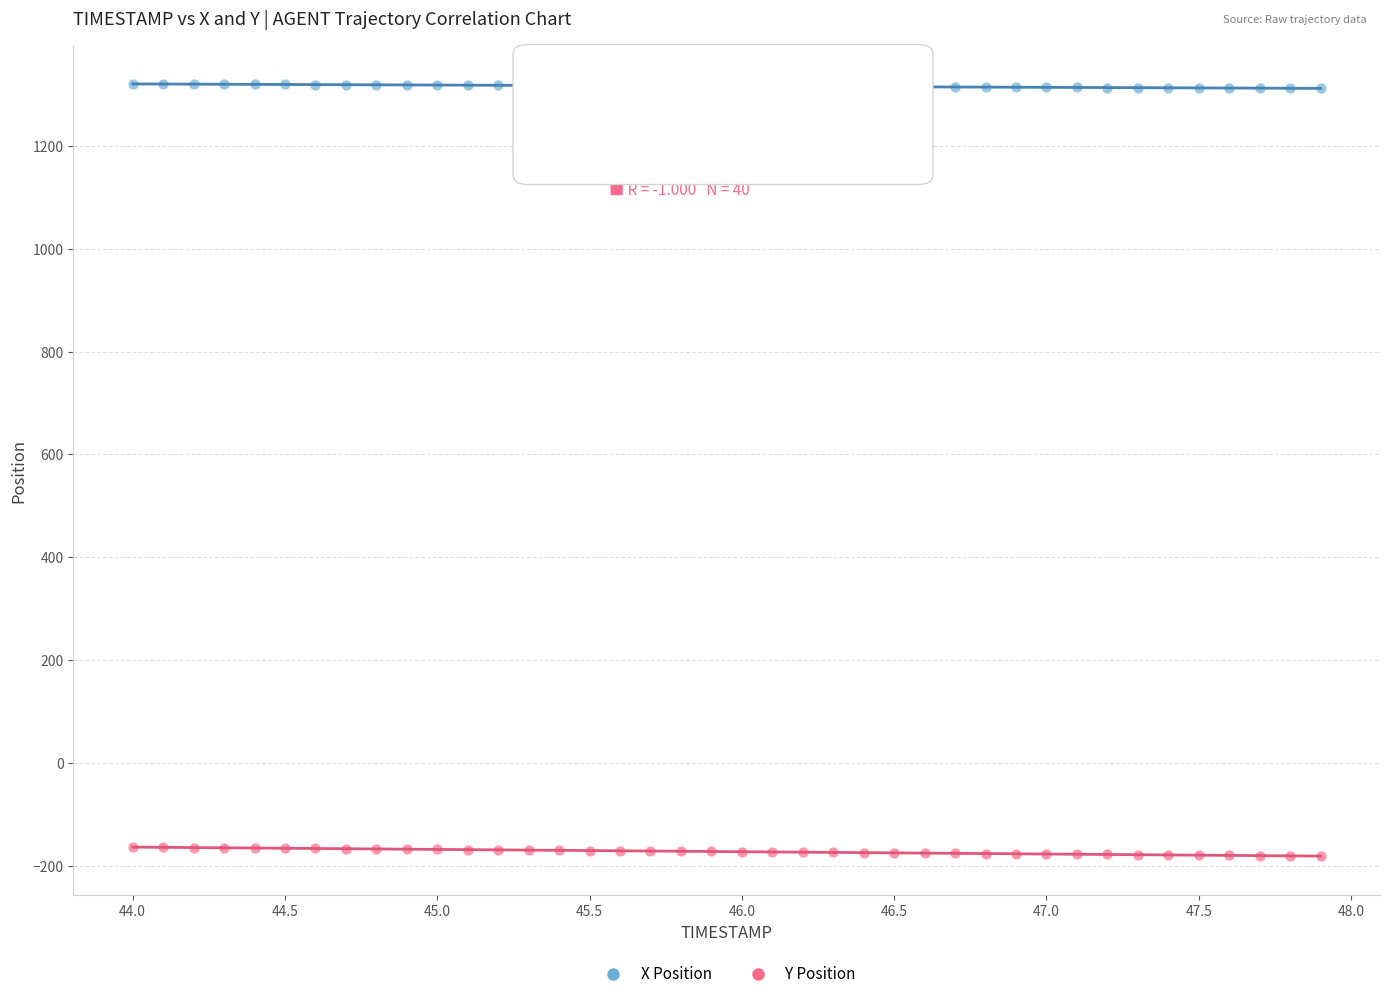

Across all data points, what is the range of Y values (max minus min)?

1502.2